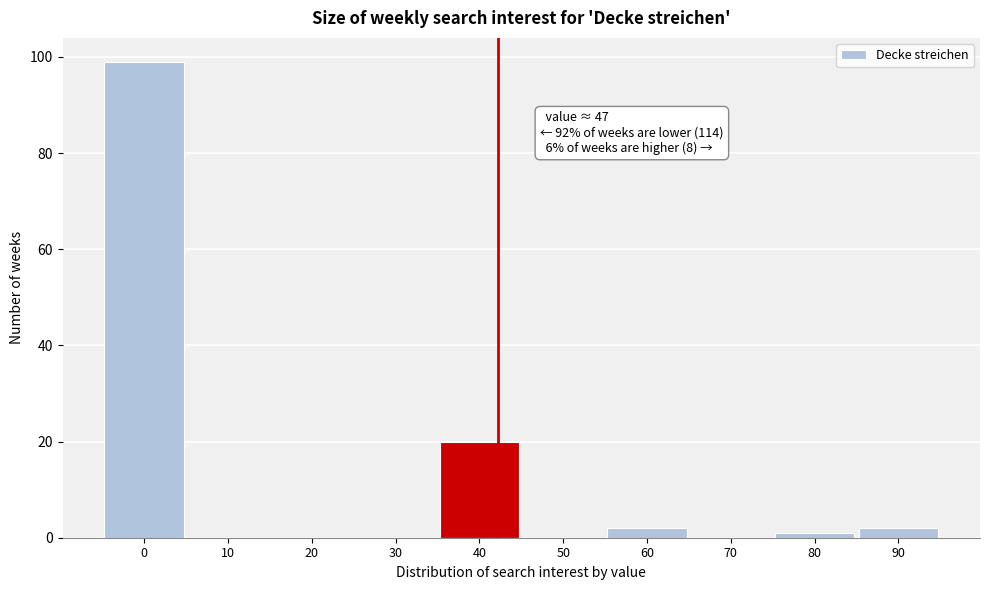

Reading left to right, transcribe all the data shown in this chart.

0=99	10=0	20=0	30=0	40=20	50=0	60=2	70=0	80=1	90=2